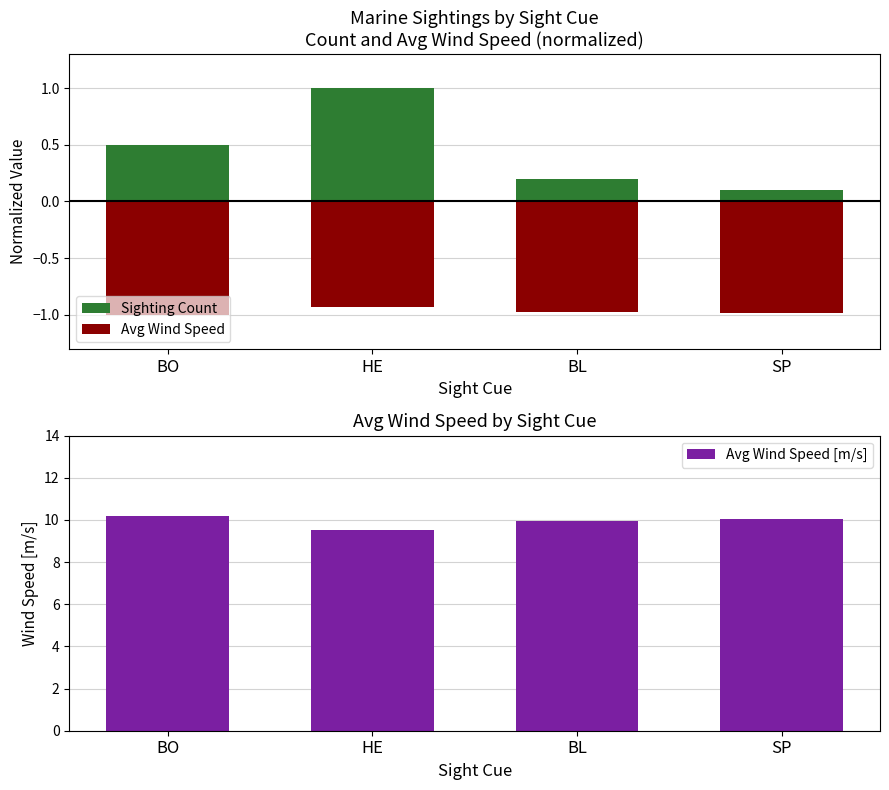

Does the chart contain any negative values?

Yes